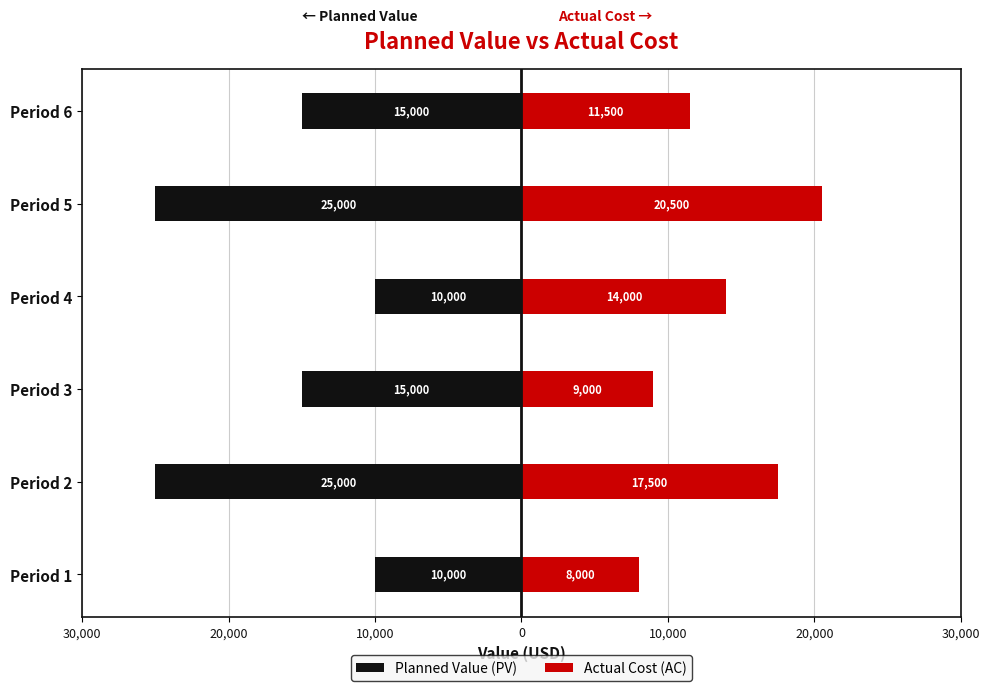

Does the chart contain any negative values?

Yes